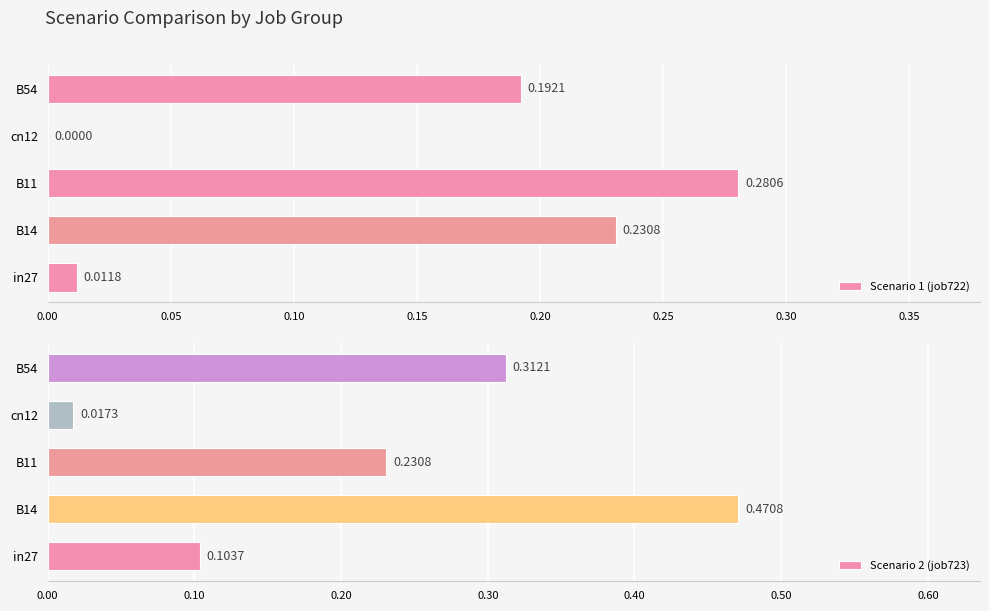

At which label is Scenario 2 (job723) closest to 0?

cn12